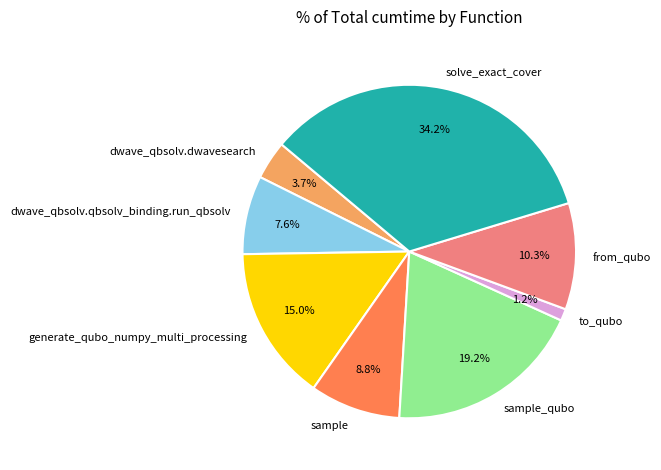

Which category has the smallest portion of the pie?

to_qubo